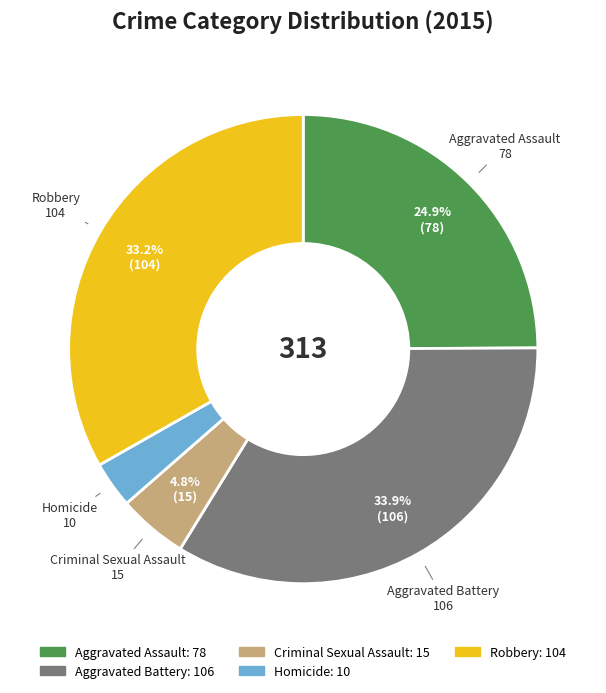

To the nearest percent, what portion does Aggravated Assault represent?

25%